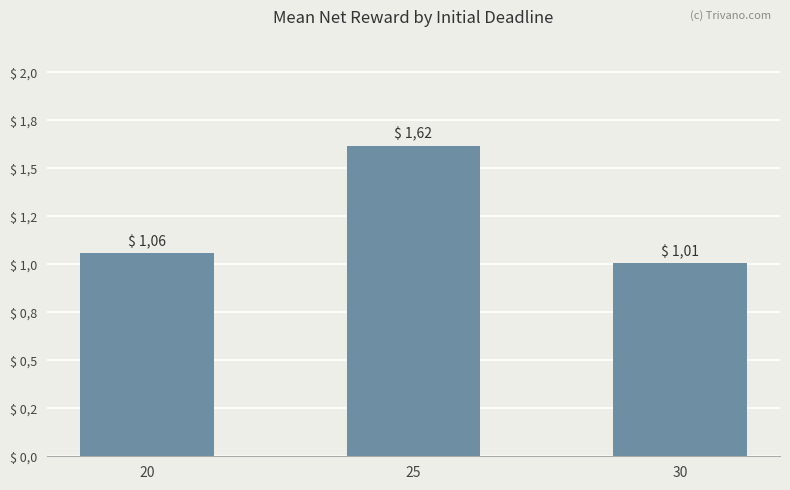

The value at 30 is 0.5. True or false?

False